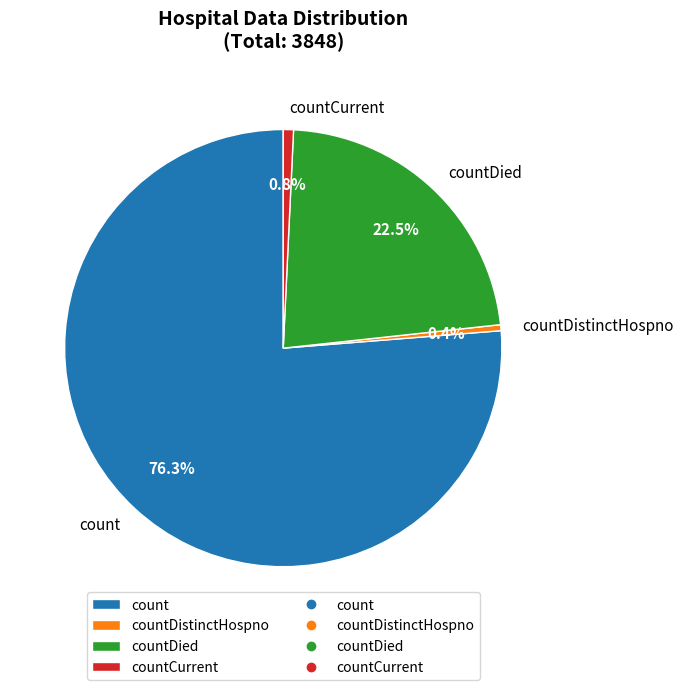

Do countDied and countDistinctHospno together represent more than half of the pie?

No